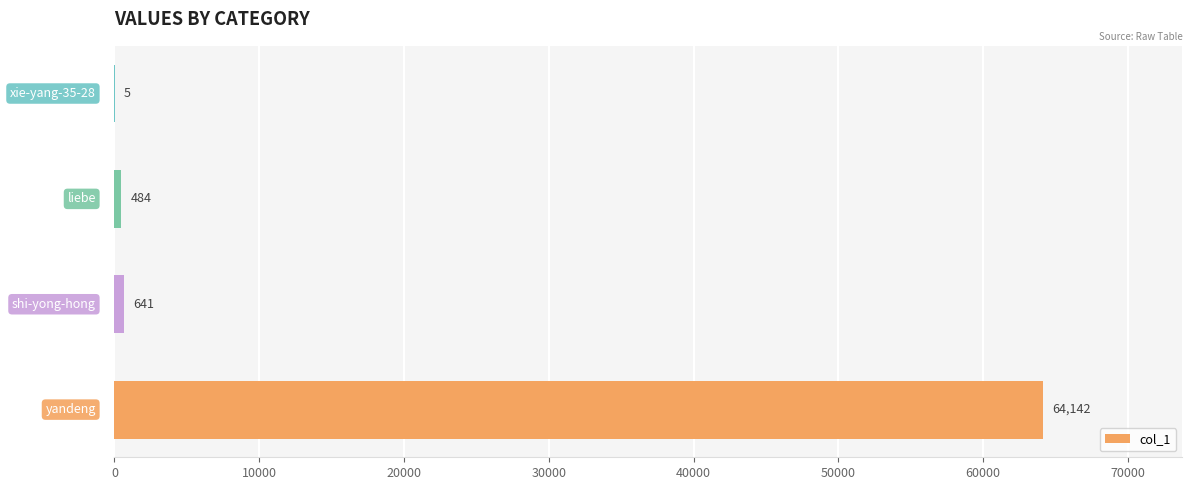

What is the average value?

16318